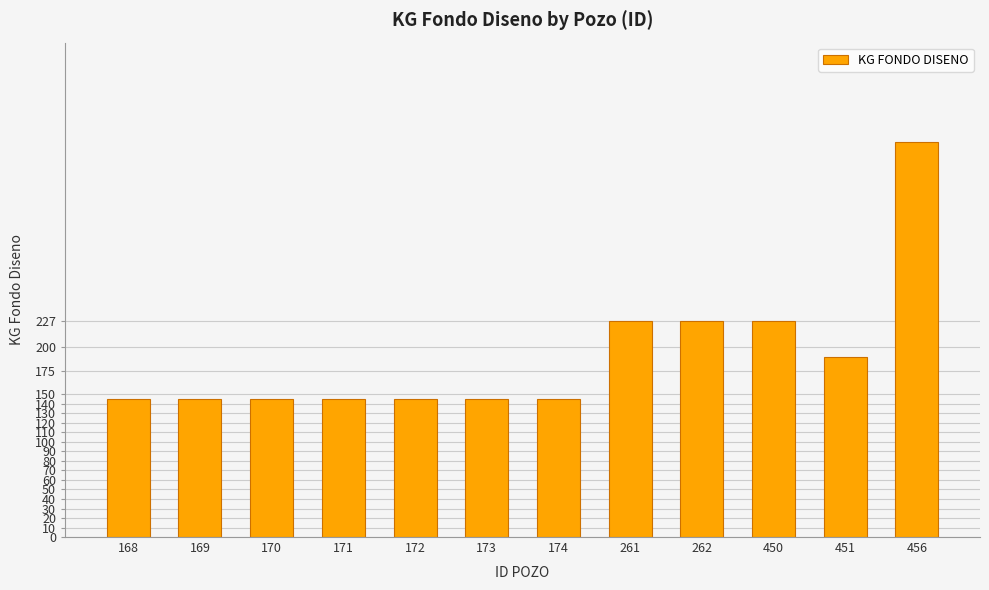

Which label corresponds to the largest value in the chart?

456